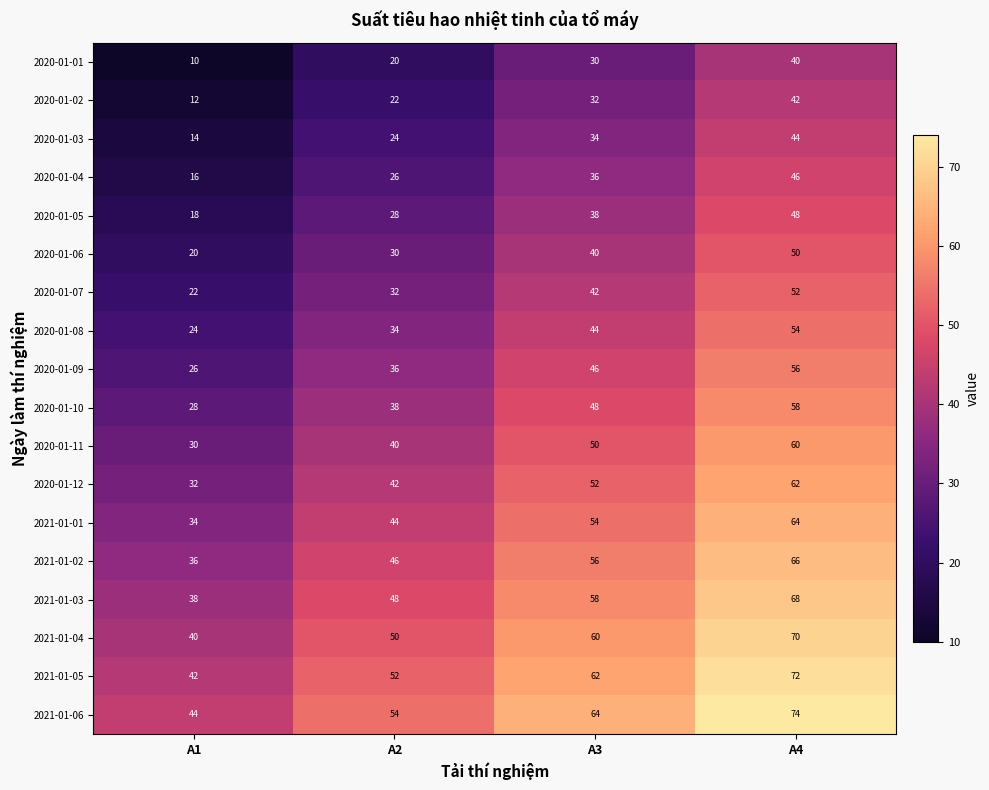

The 2021-01-04 series shows 60 at A3. True or false?

True